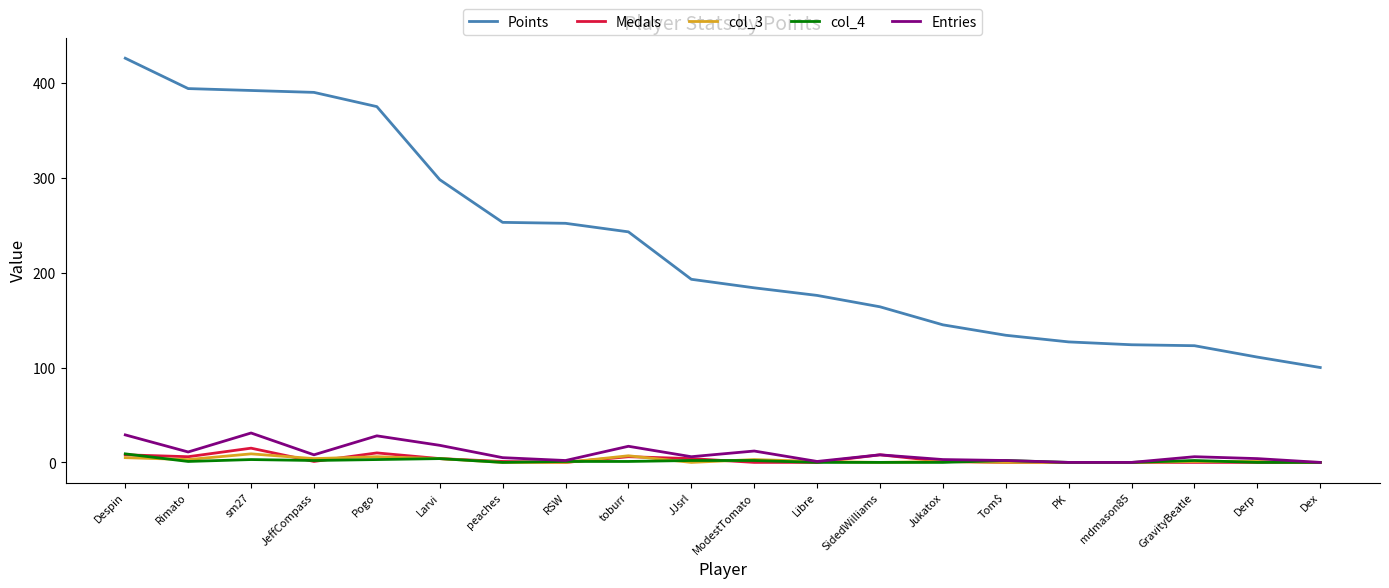

Does the chart display data point markers on the line(s)?

No